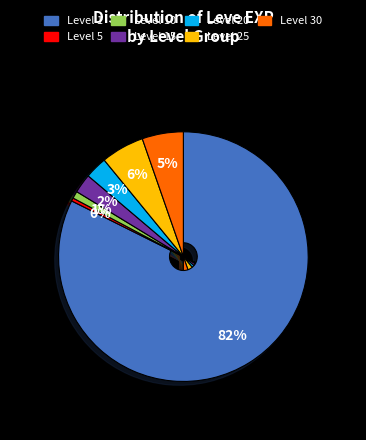

Is there a majority slice in this chart?

Yes